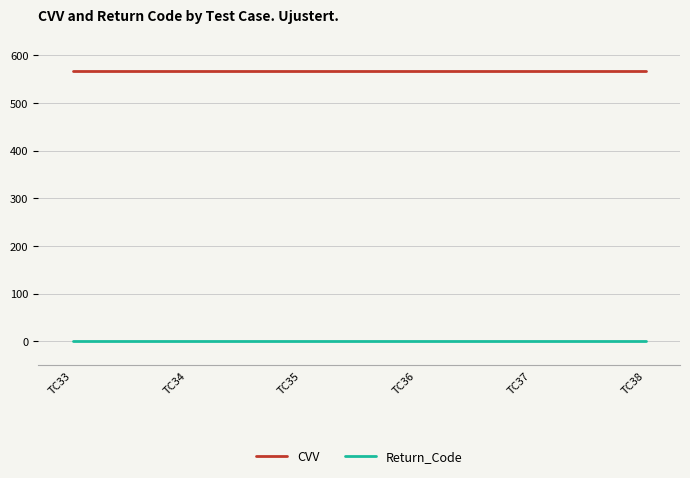

How many series are shown in this chart?

2